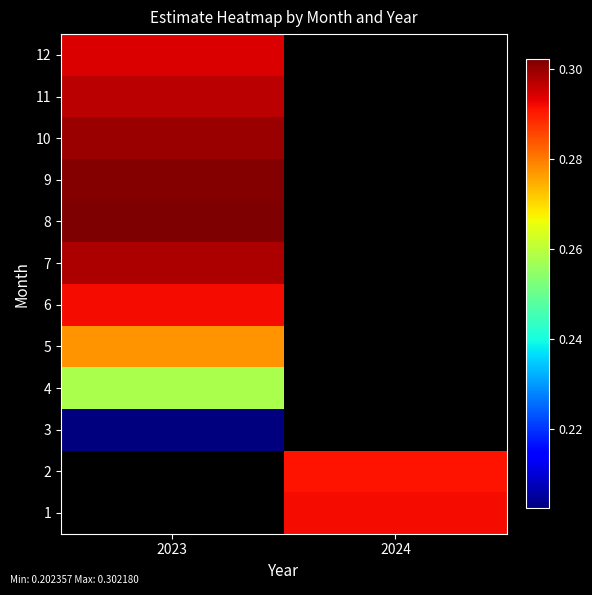

What is the greatest value displayed?

0.3